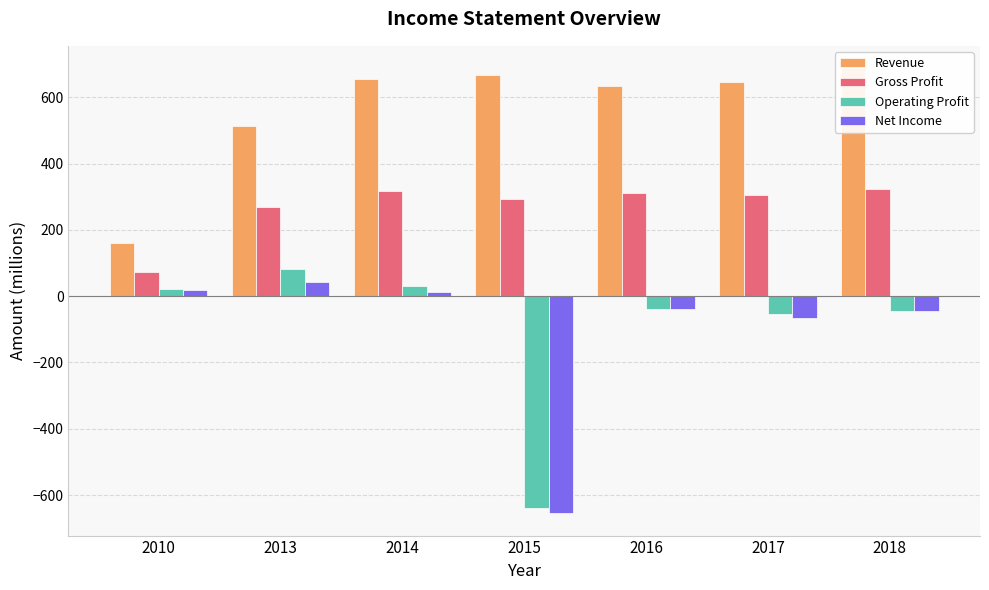

How many values in the Revenue series are below 646?

3